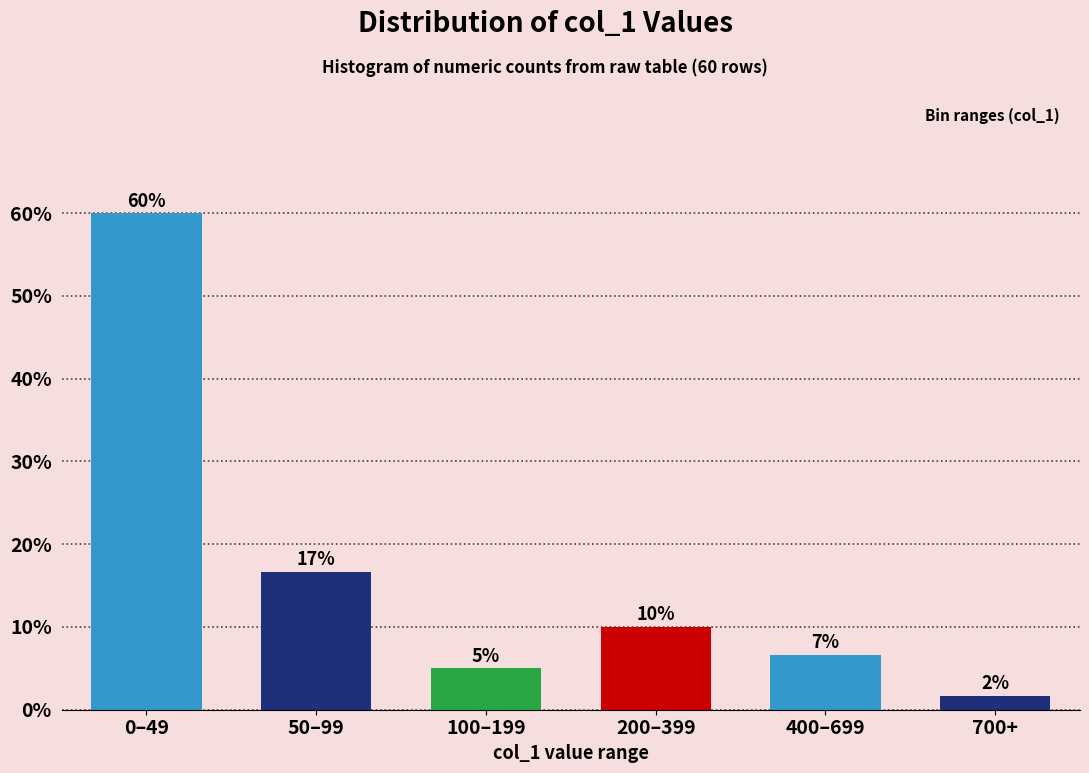

At which category does the chart reach its peak across all series?

0–49